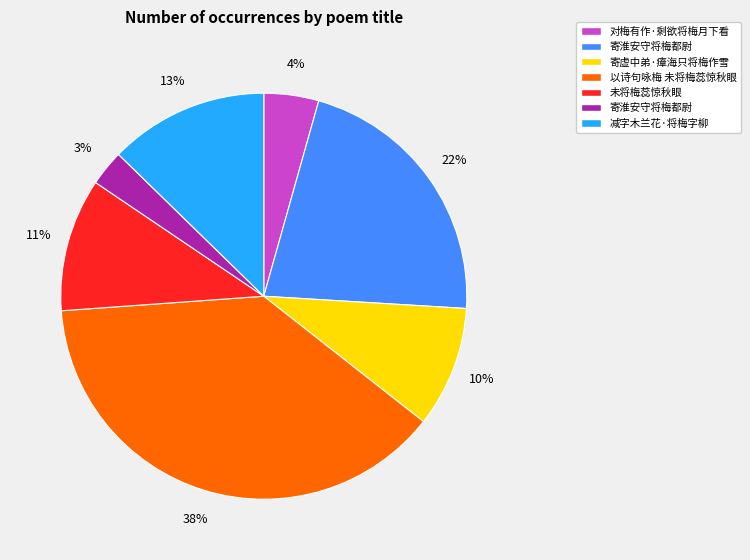

Is there a majority slice in this chart?

No